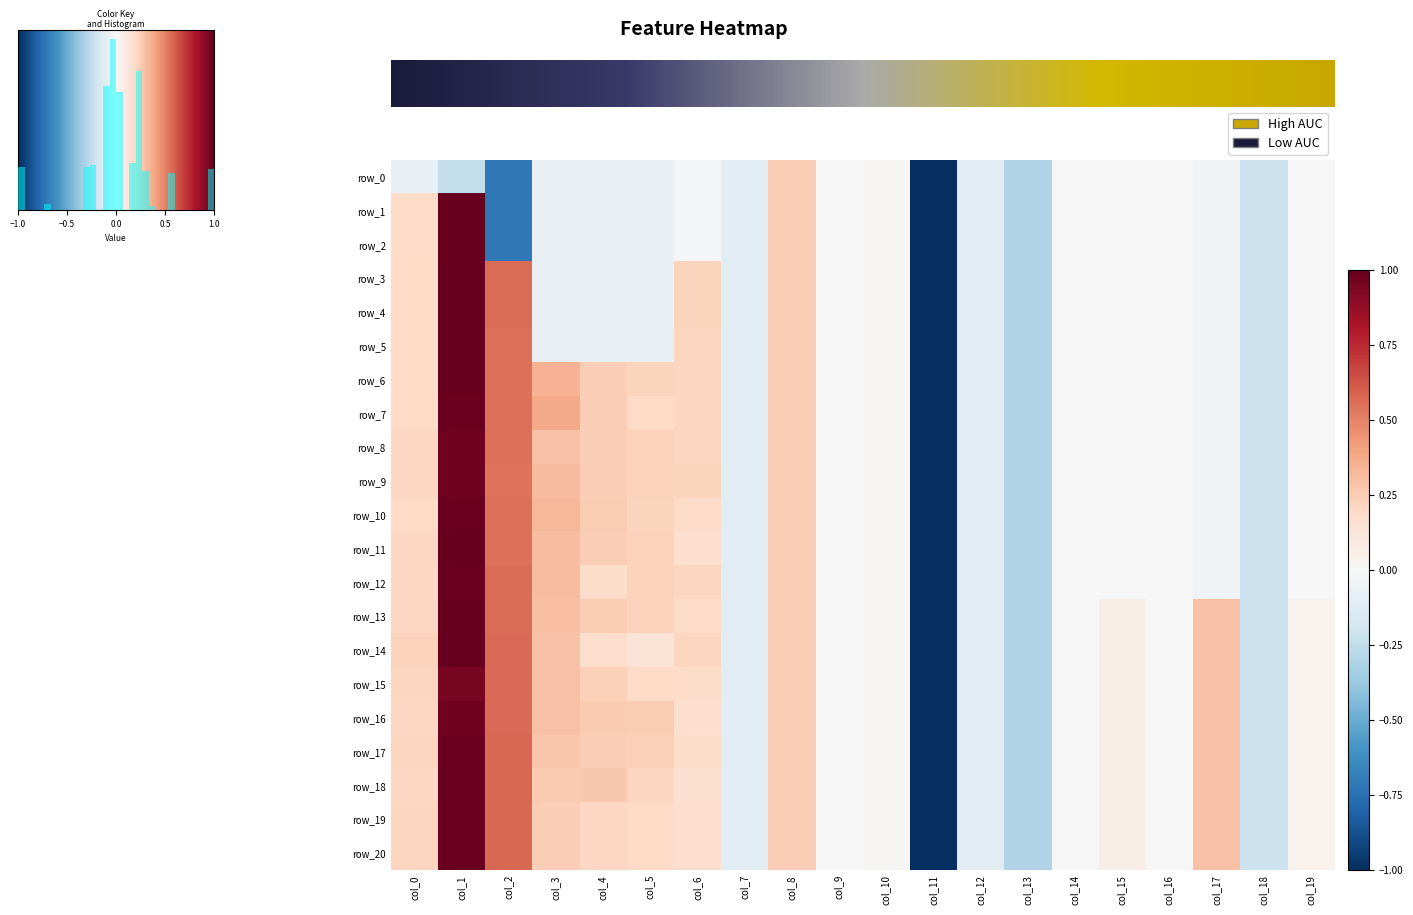

At which category does the chart reach its minimum across all series?

col_11